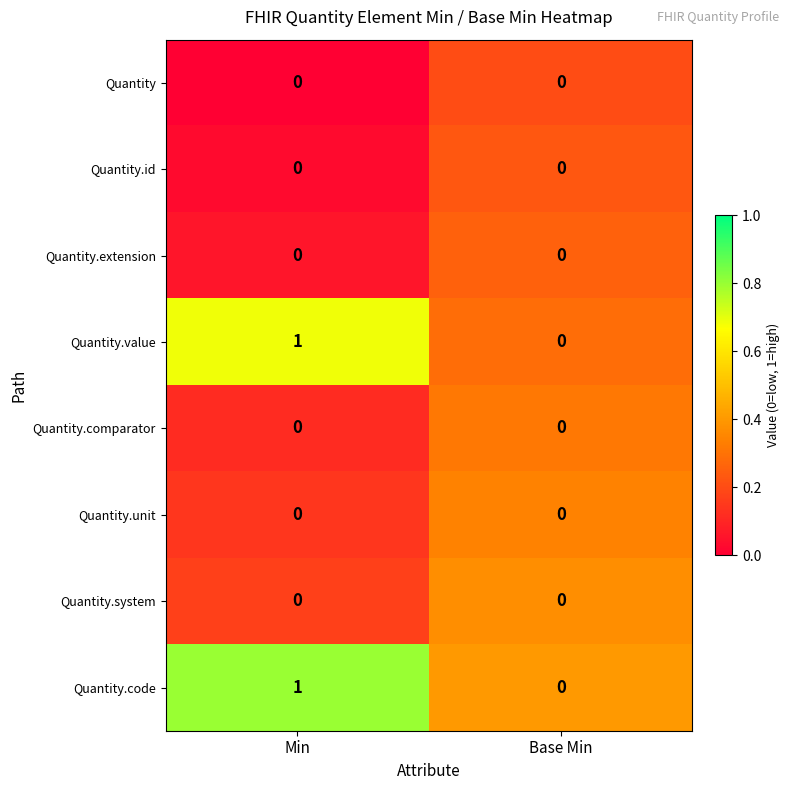

Where is Quantity.code nearest to the value 0?

Base Min